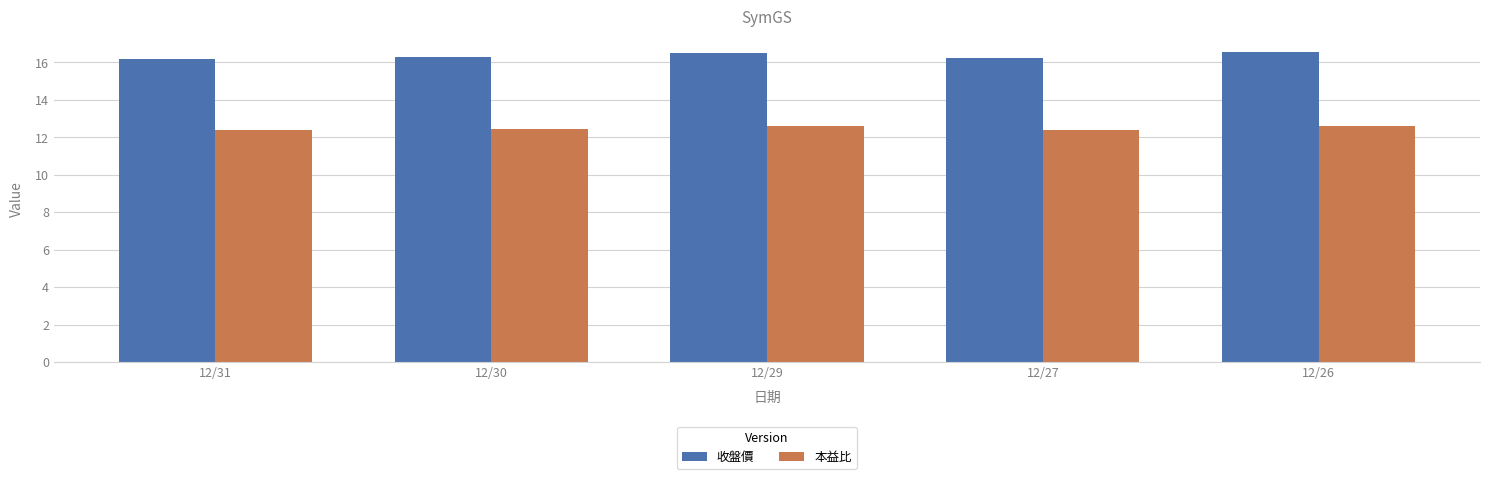

What is the minimum value shown in the chart?

12.4